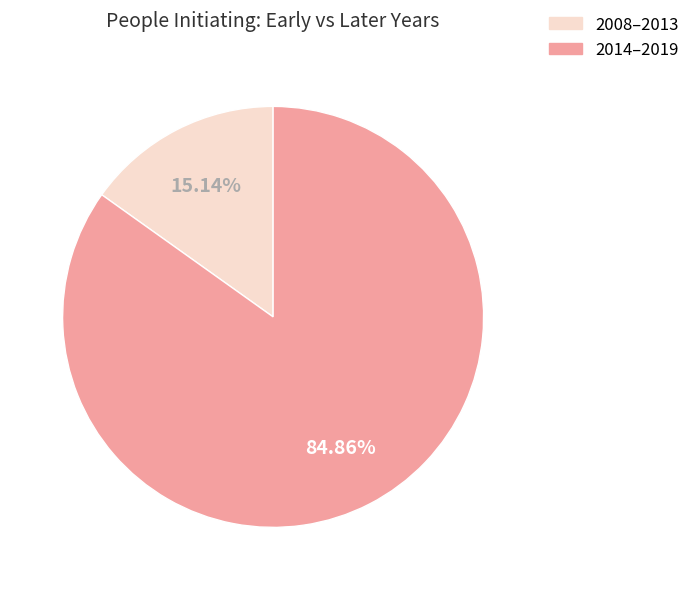

Is there any slice that represents more than half of the pie?

Yes